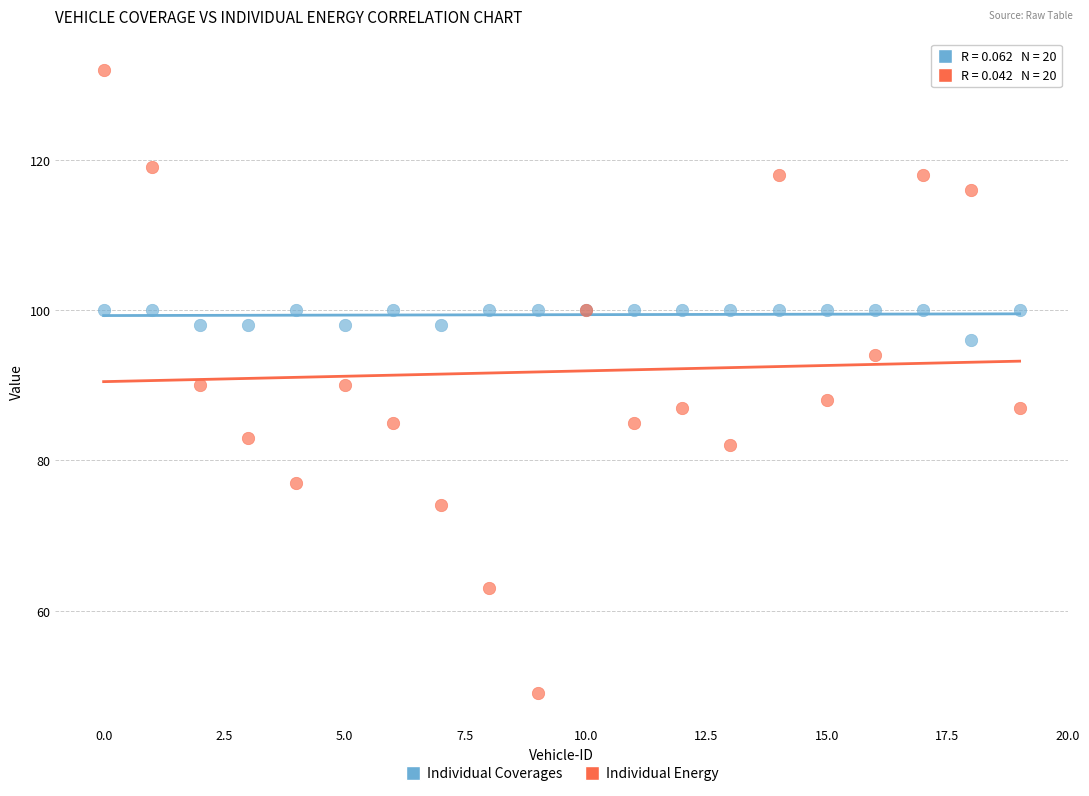

Which series contains the lowest Y value?

Individual Energy